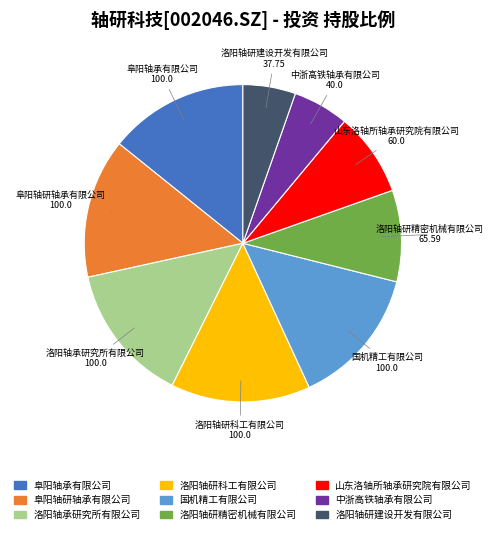

Is it true that 洛阳轴承研究所有限公司 is 14% of the pie?

True